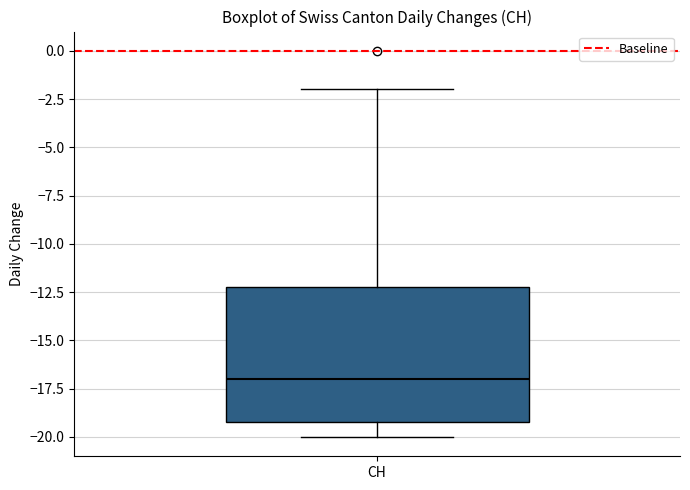

Read this box plot against the y-axis: the position of the median line, the range covered by the box, and the ends of both whiskers. The values are not printed on the chart, so give them approximately, as read against the axis.

median -17, box -19 to -12, whiskers -20 to -2